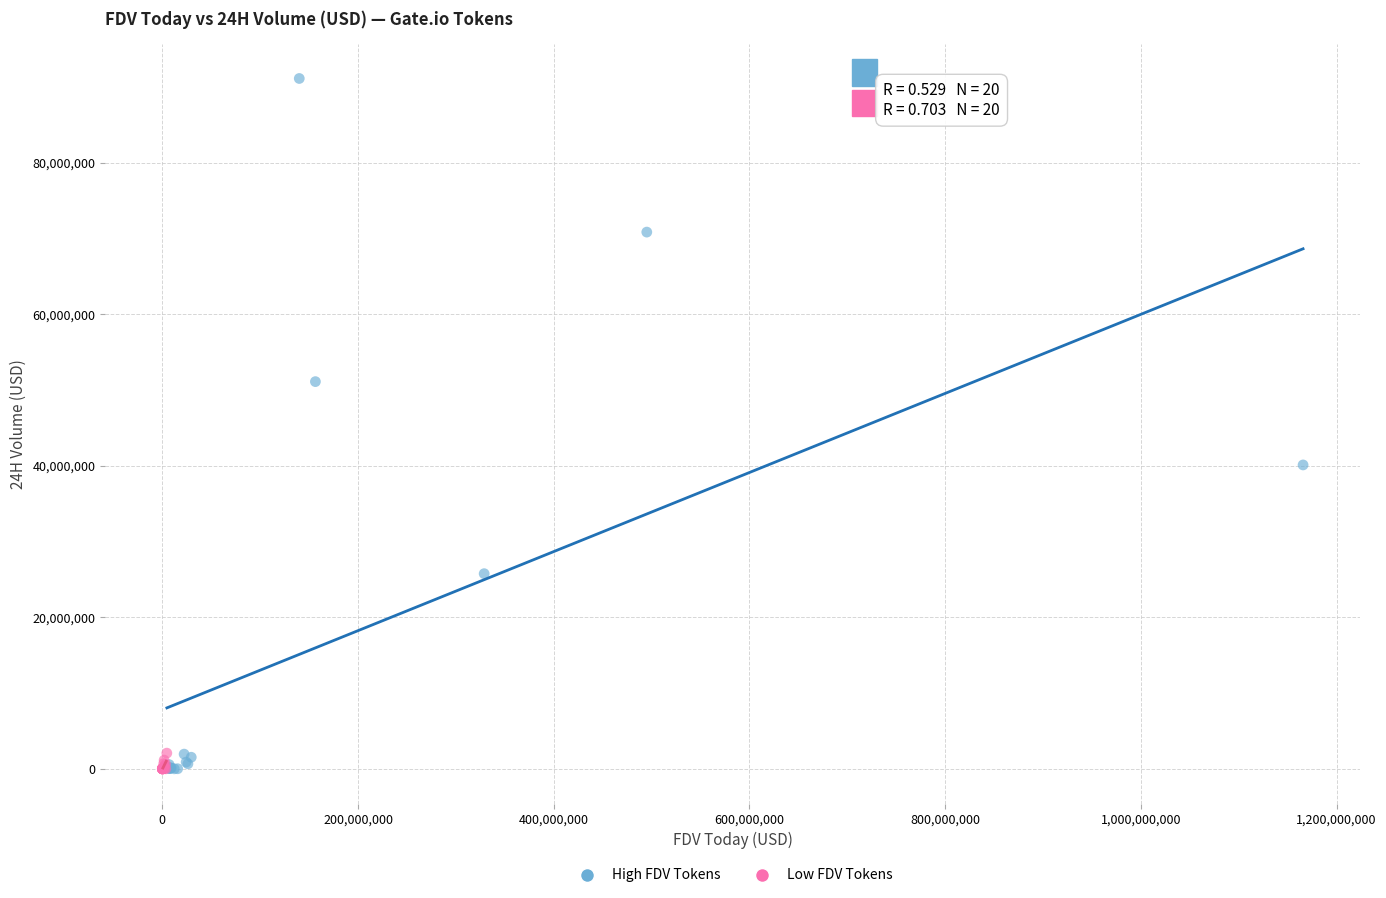

What are all the series names shown in the legend?

High FDV Tokens, Low FDV Tokens